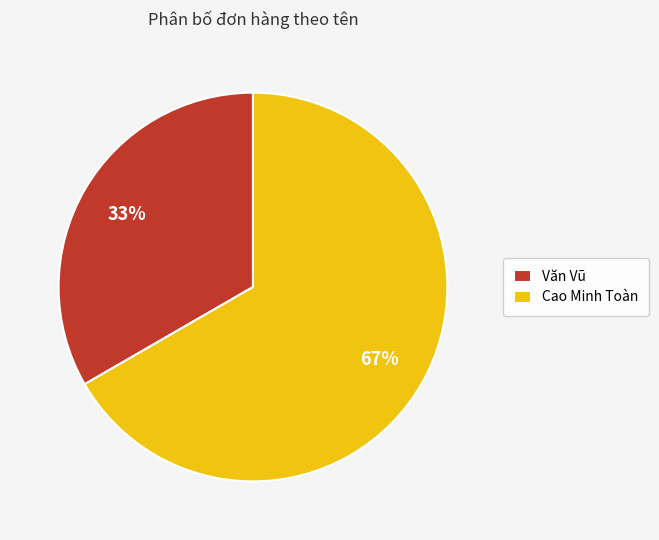

To the nearest percent, what is the average slice percentage?

50%